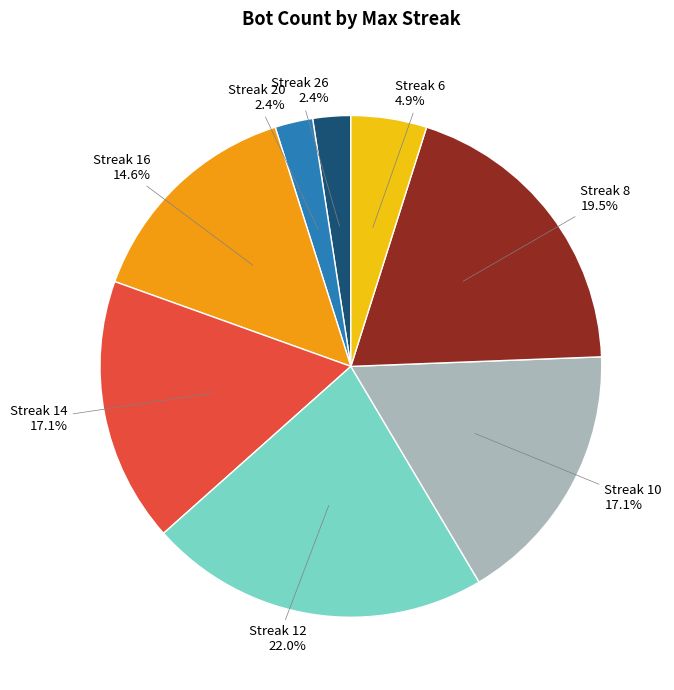

Is there any slice that represents more than half of the pie?

No